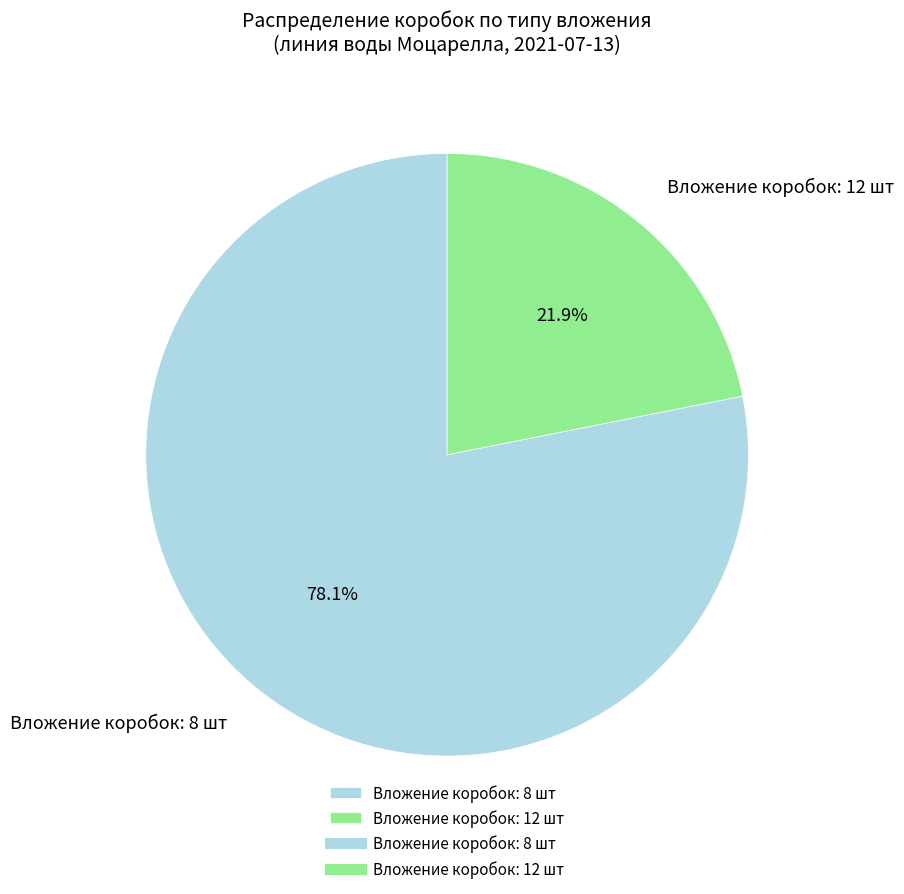

Count the number of slices in the pie.

2